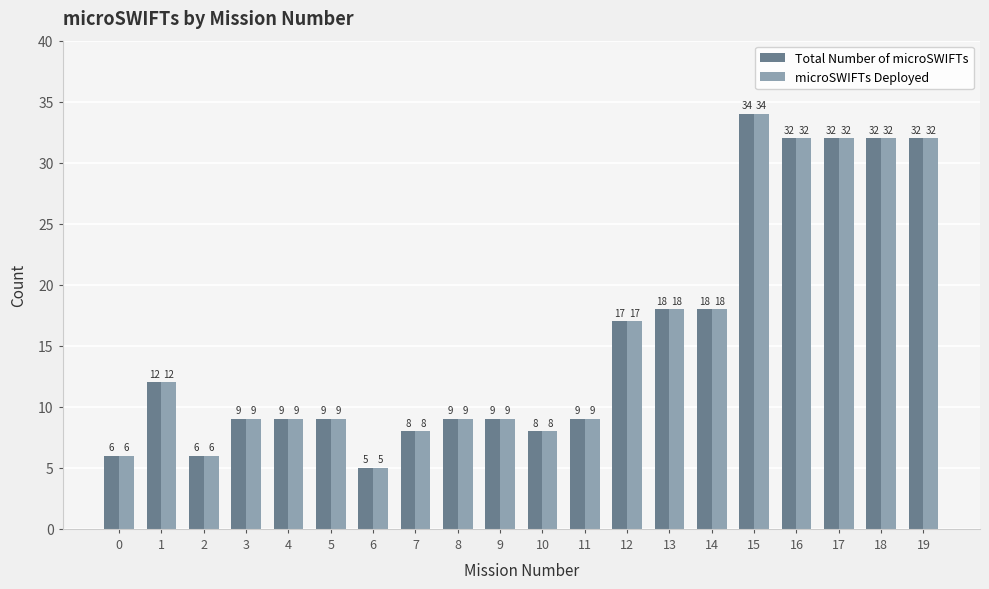

What is the difference between the second highest and second lowest values in the microSWIFTs Deployed series?

26